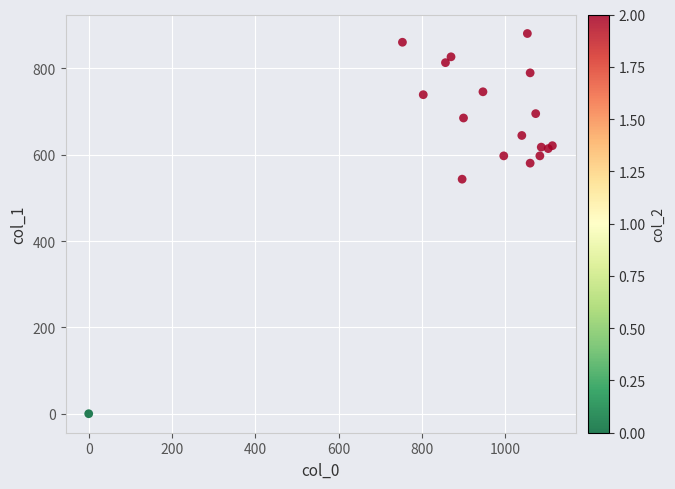

What Y value in the scatter plot is closest to 440?

543.4